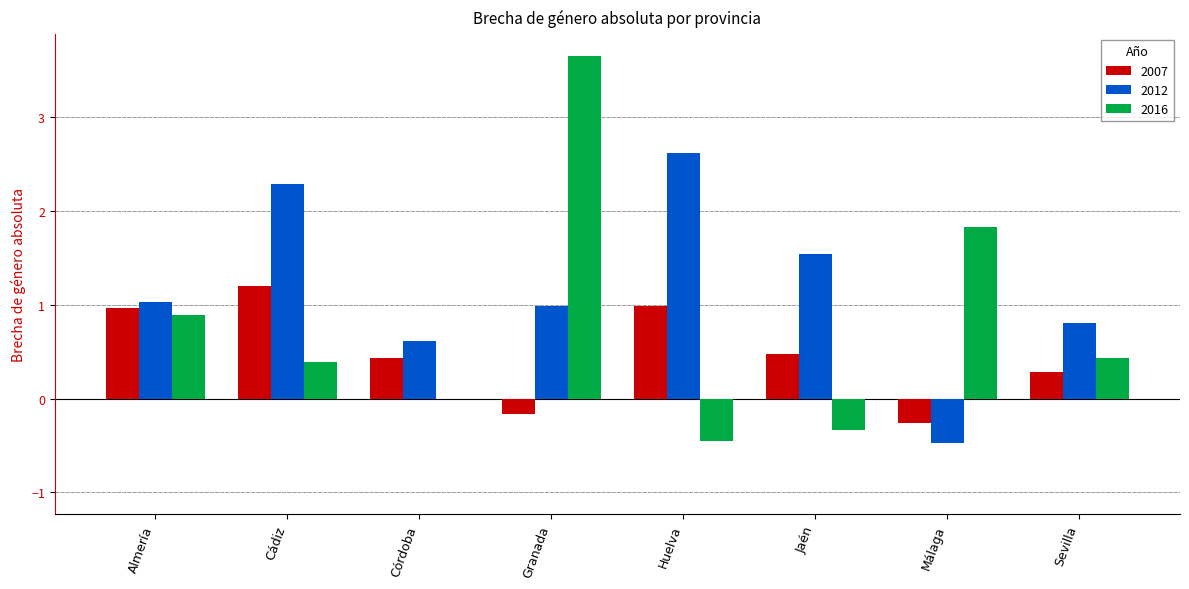

Reading left to right, extract all data points from this chart.

2007: 1.0	1.2	0.4	-0.2	1.0	0.5	-0.3	0.3
2012: 1.0	2.3	0.6	1.0	2.6	1.5	-0.5	0.8
2016: 0.9	0.4	0.0	3.7	-0.4	-0.3	1.8	0.4